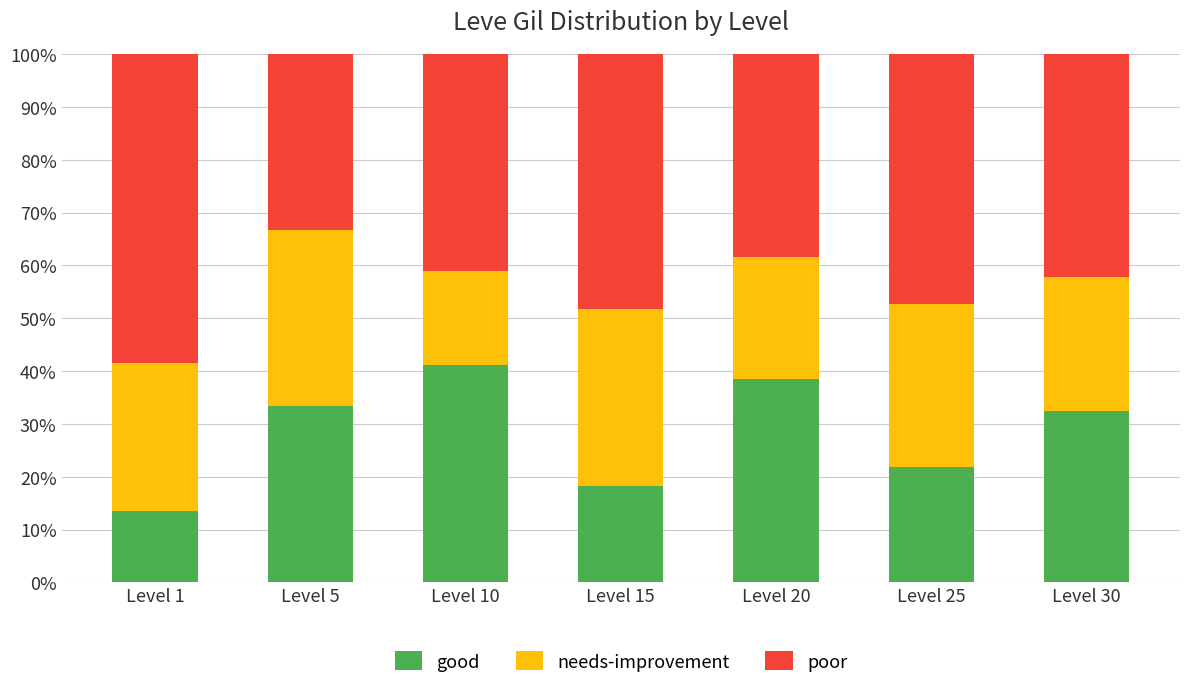

How many distinct data groups are displayed?

3